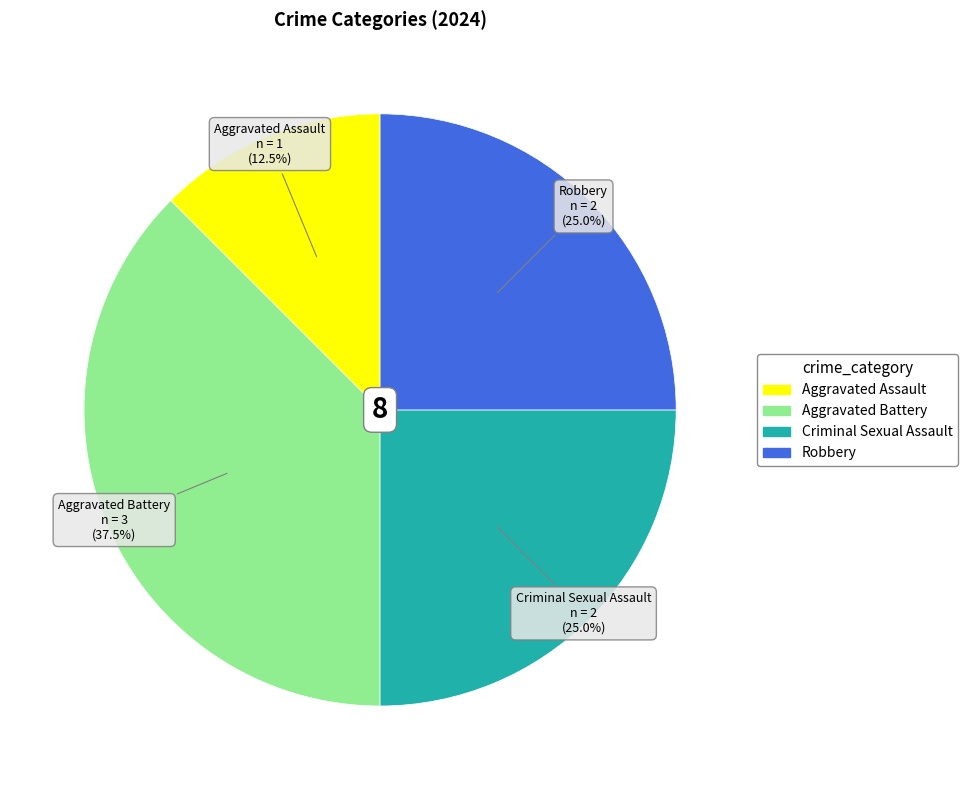

Combined, what portion of the pie is Robbery and Criminal Sexual Assault?

50.0%